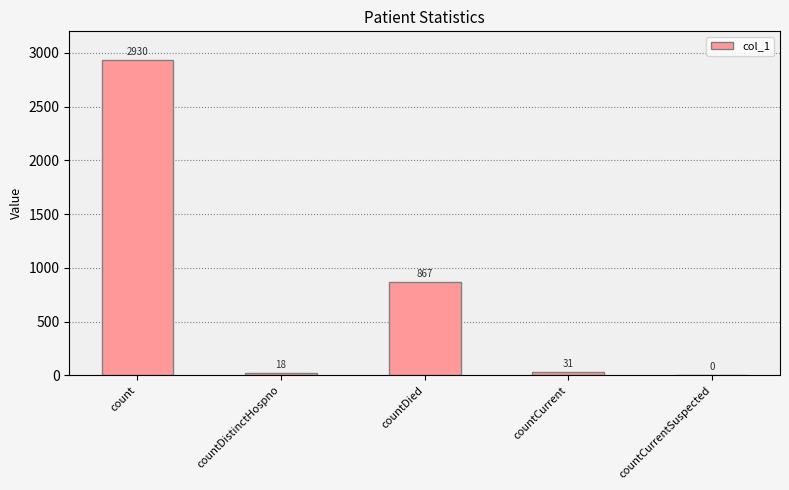

Is it true that the value at countDistinctHospno is 18?

True